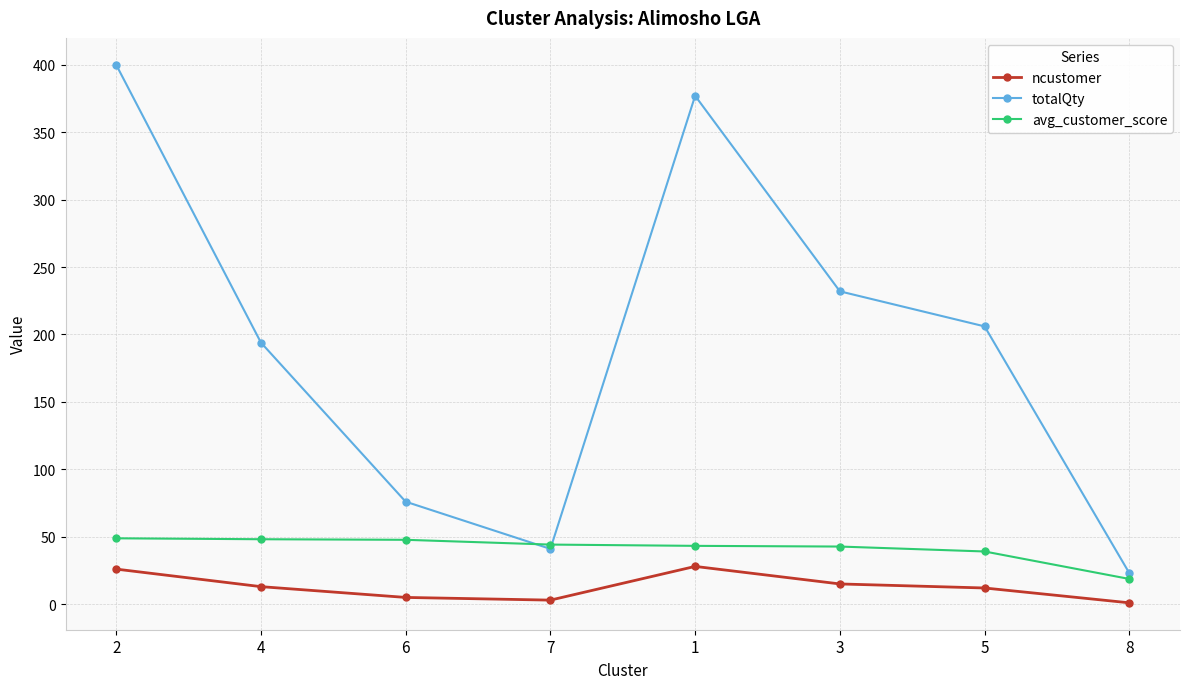

At which category does totalQty reach its first local valley?

7